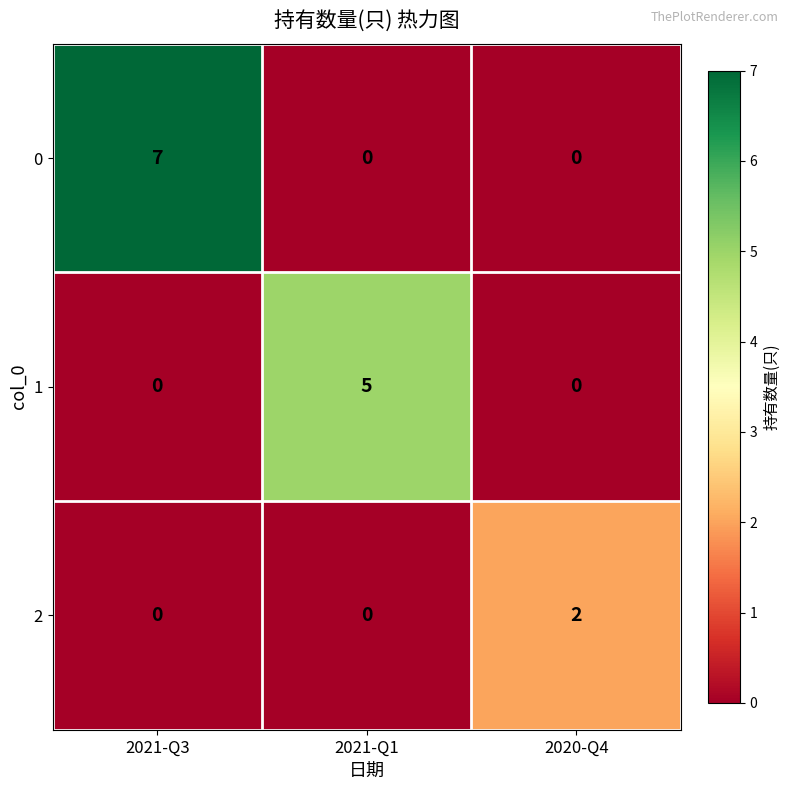

Which series has the largest total across all categories?

0